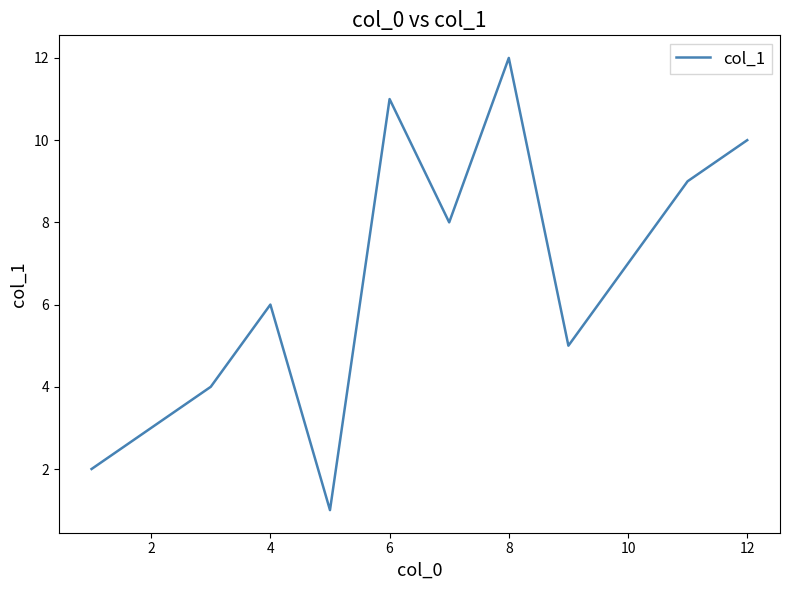

What is the greatest value displayed?

12